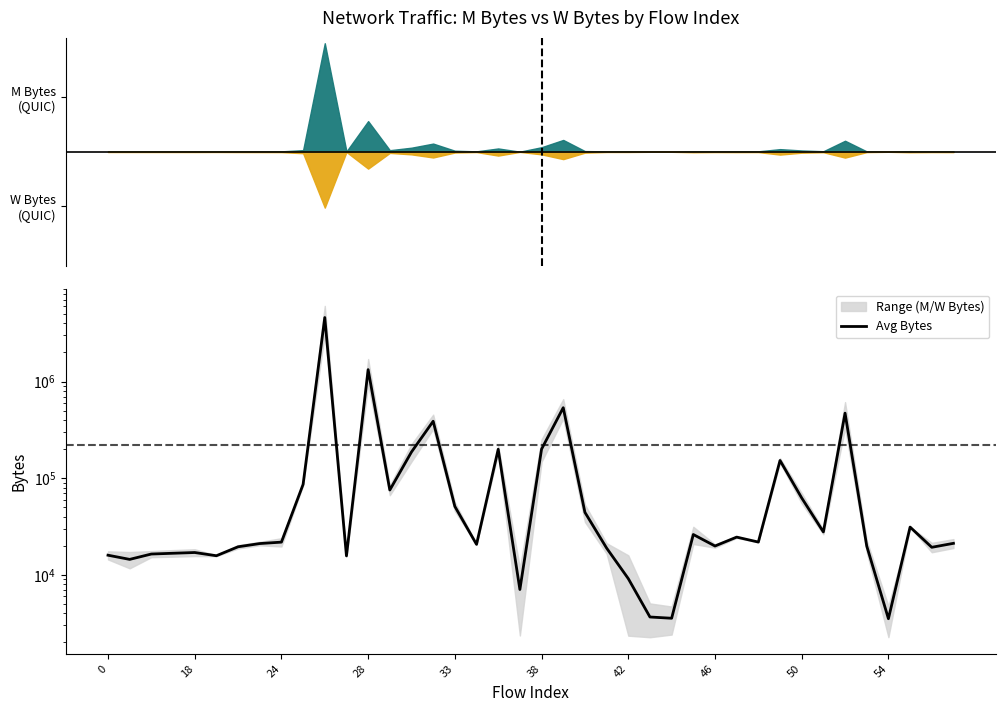

Is this an area chart (filled region under the line)?

No